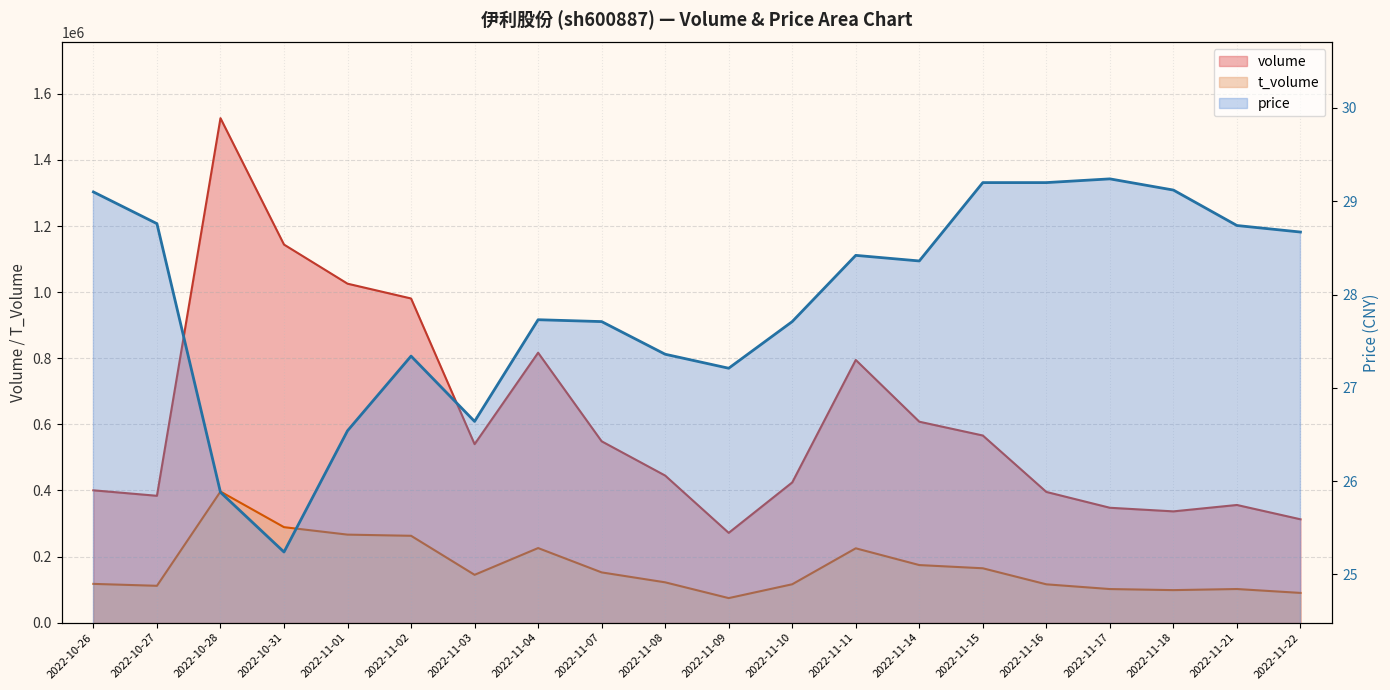

Where is the first local minimum for price?

2022-10-31